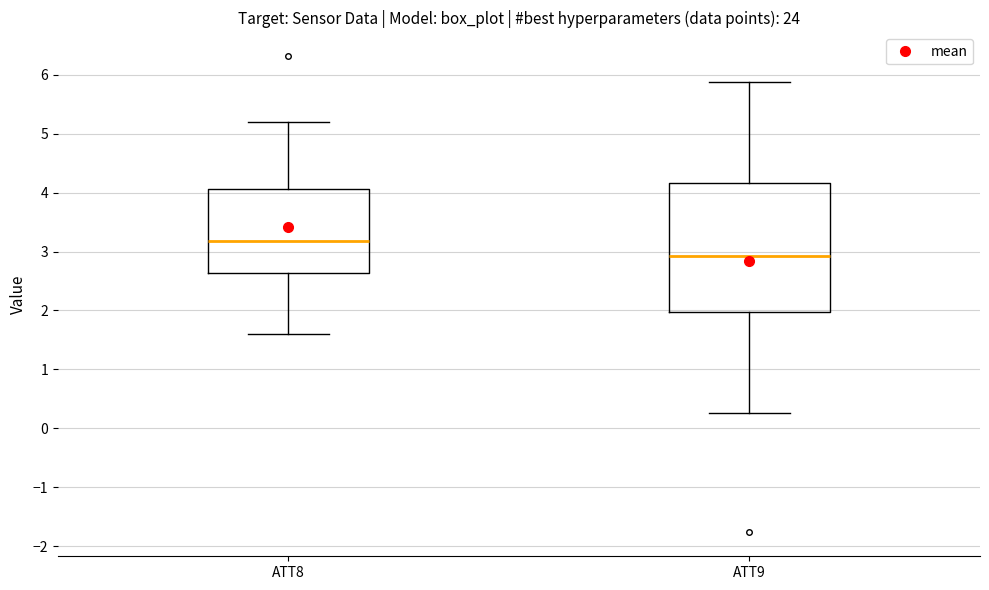

Reading left to right, transcribe this box plot: for each box, give where its median line is, the range the box spans, and where its two whiskers end, as read against the y-axis. The values are not printed on the chart, so give them approximately, as read against the axis.

ATT8: median 3.2, box 2.6 to 4.1, whiskers 1.6 to 5.2
ATT9: median 2.9, box 2.0 to 4.2, whiskers 0.3 to 5.9